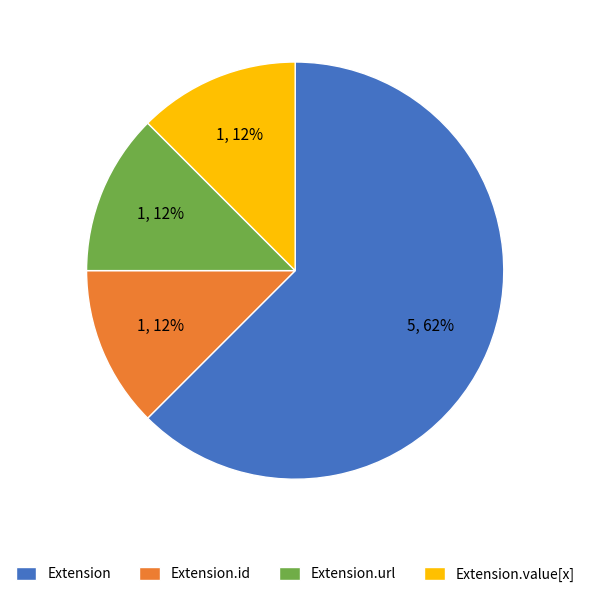

Combined, do Extension.value[x] and Extension account for over 50%?

Yes